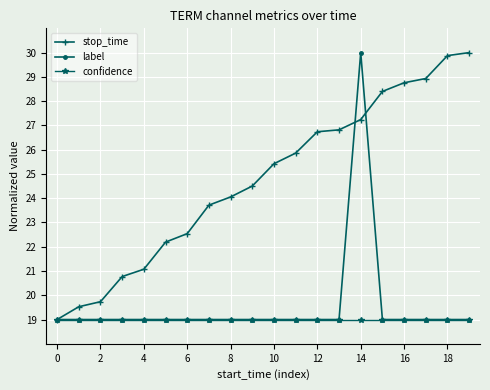

Reading left to right, extract all data points from this chart.

stop_time: 19.0	19.5	19.7	20.8	21.1	22.2	22.5	23.7	24.1	24.5	25.4	25.9	26.7	26.8	27.2	28.4	28.8	28.9	29.9	30.0
label: 19.0	19.0	19.0	19.0	19.0	19.0	19.0	19.0	19.0	19.0	19.0	19.0	19.0	19.0	30.0	19.0	19.0	19.0	19.0	19.0
confidence: 19.0	19.0	19.0	19.0	19.0	19.0	19.0	19.0	19.0	19.0	19.0	19.0	19.0	19.0	19.0	19.0	19.0	19.0	19.0	19.0